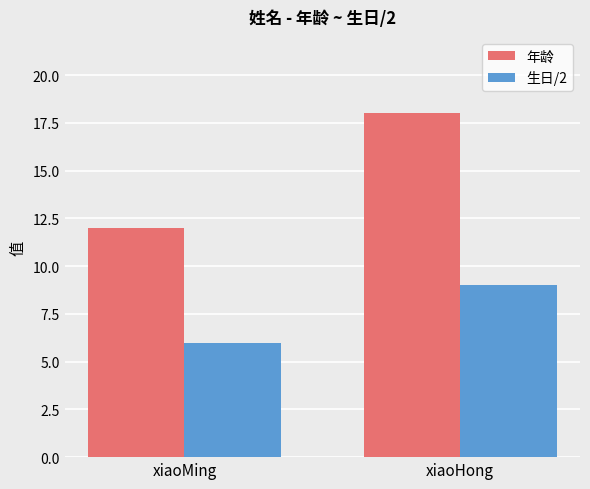

Reading right to left, list all the values displayed in this chart.

年龄: 18	12
生日/2: 9	6